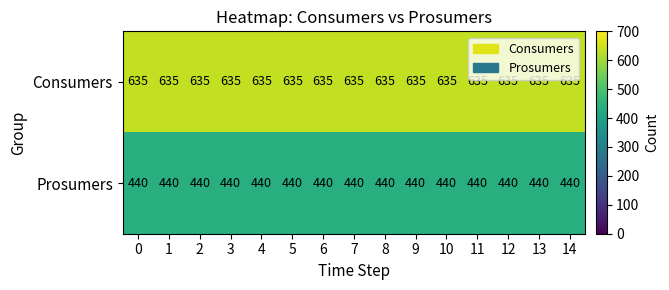

Read the Prosumers value at 11.

440